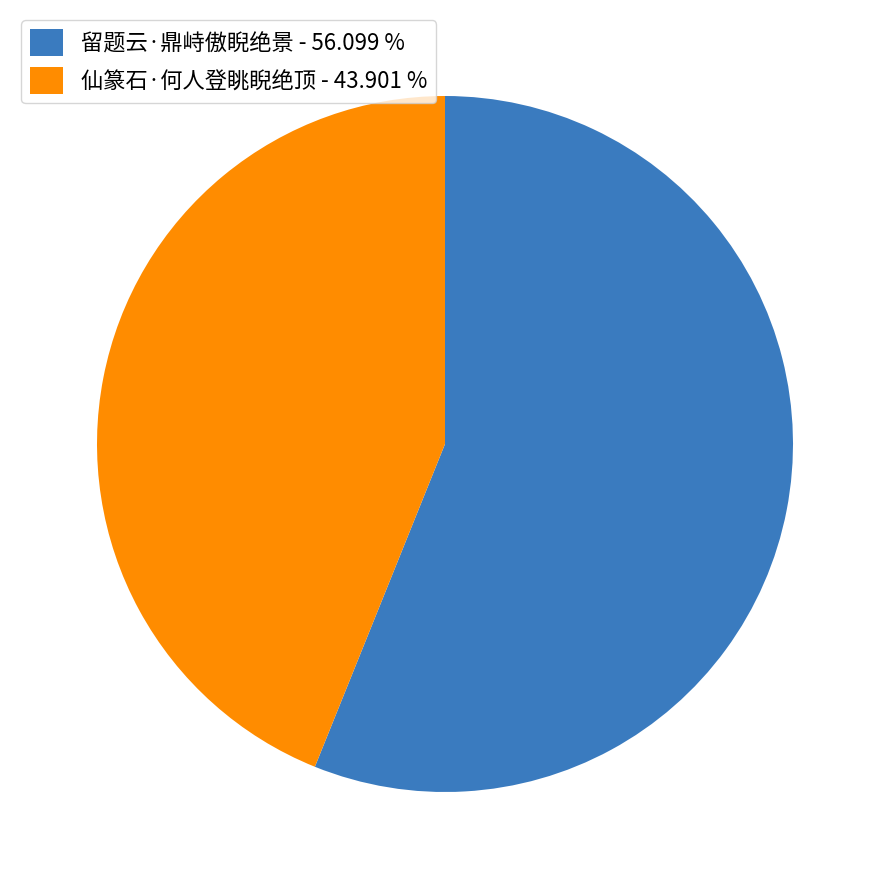

Rank the categories by value from highest to lowest.

留题云·鼎峙傲睨绝景, 仙篆石·何人登眺睨绝顶